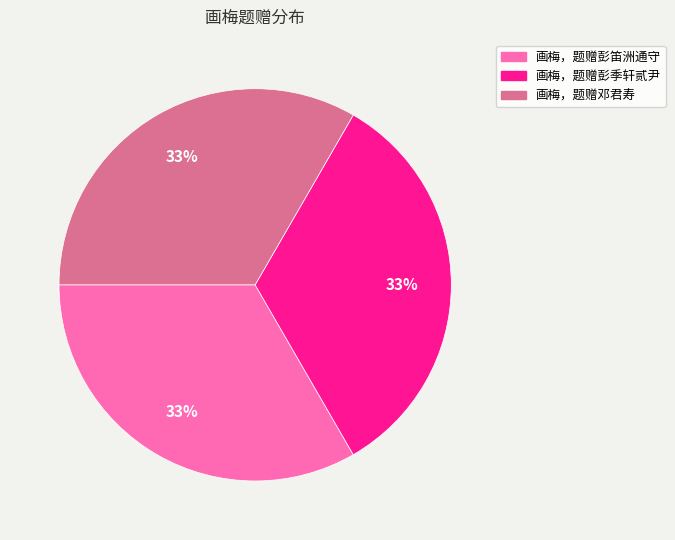

True or false: 画梅，题赠彭笛洲通守 accounts for 20% of the total.

False